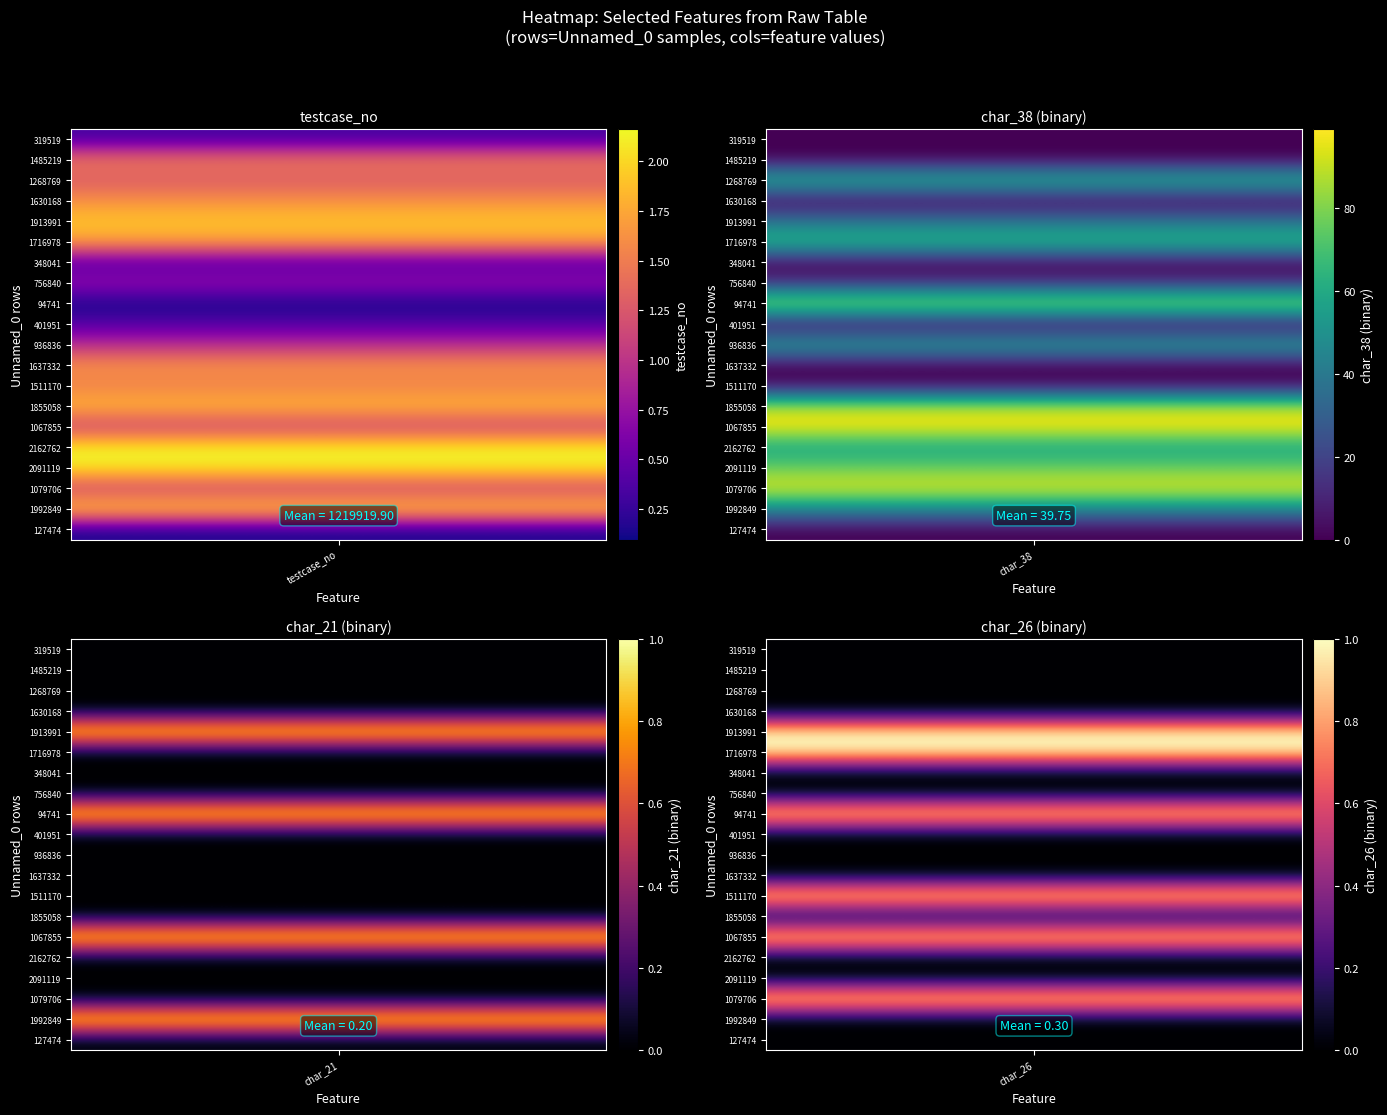

What is the spread (max minus min) of values at 1?

99